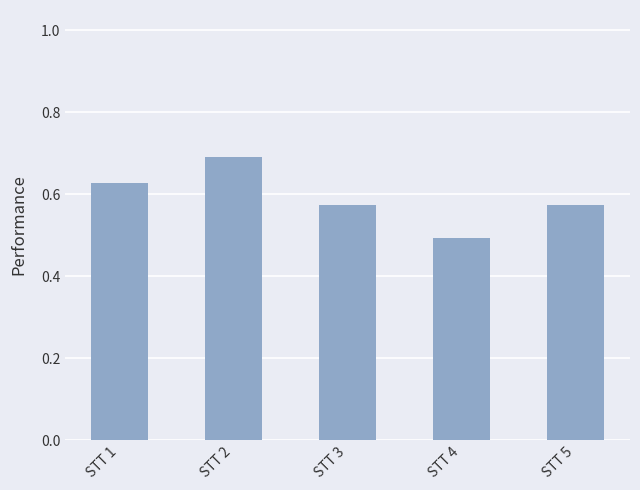

Where is the data nearest to the value 0?

STT 4